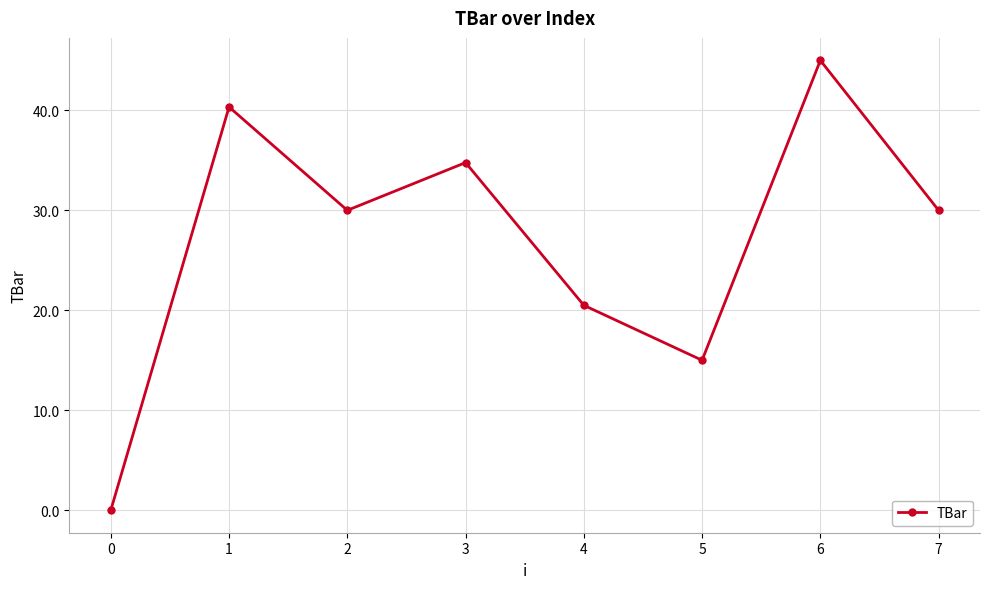

Reading right to left, transcribe all the data shown in this chart.

7=30.0	6=45.0	5=15.0	4=20.5	3=34.8	2=30.0	1=40.3	0=0.0